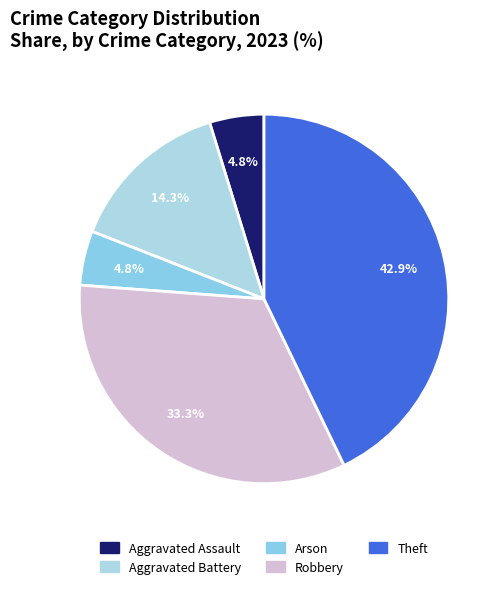

To the nearest percent, what portion does Aggravated Assault represent?

5%